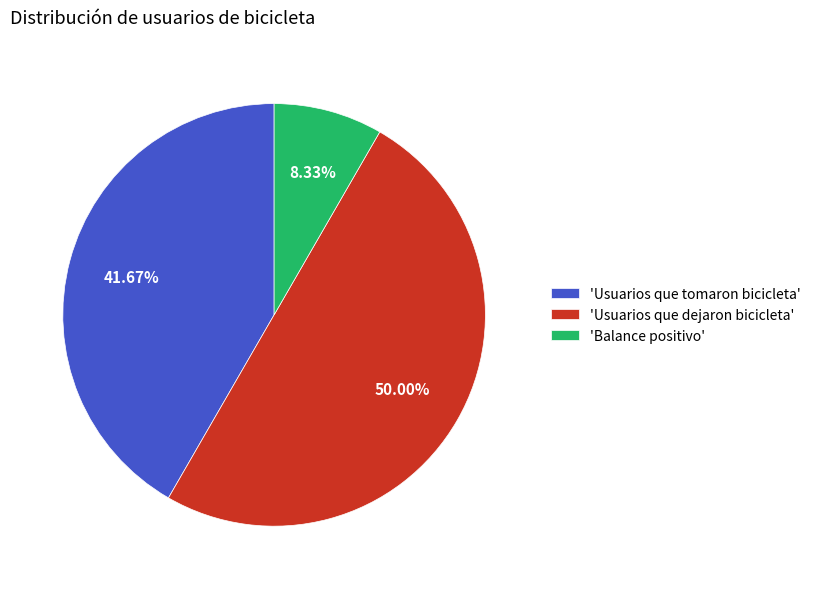

Combined, do 'Usuarios que dejaron bicicleta' and 'Balance positivo' account for over 50%?

Yes